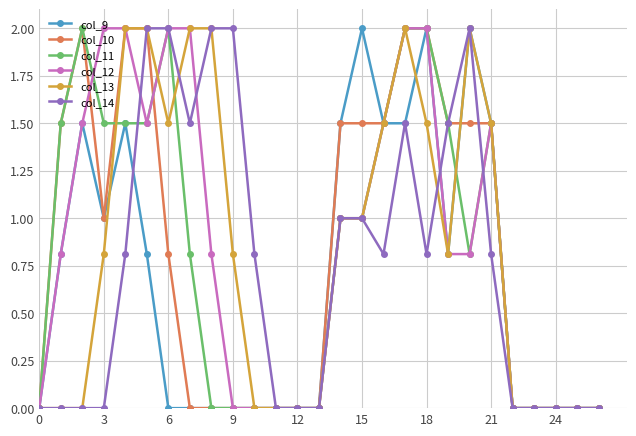

What is the maximum value for col_11?

2.0